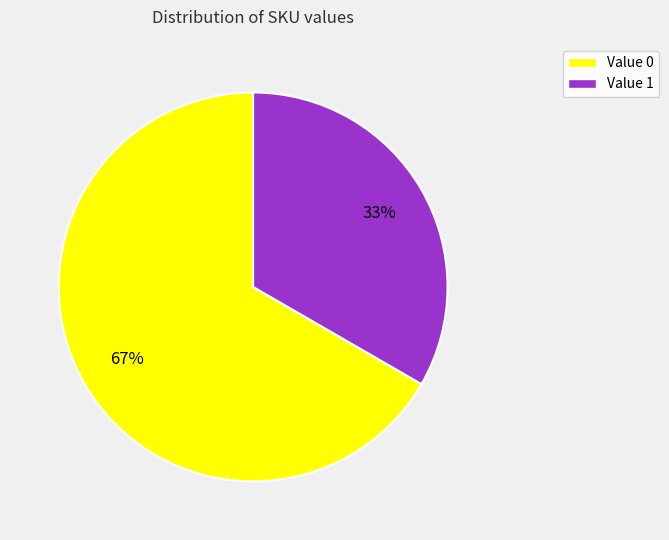

How many slices are in this pie chart?

2